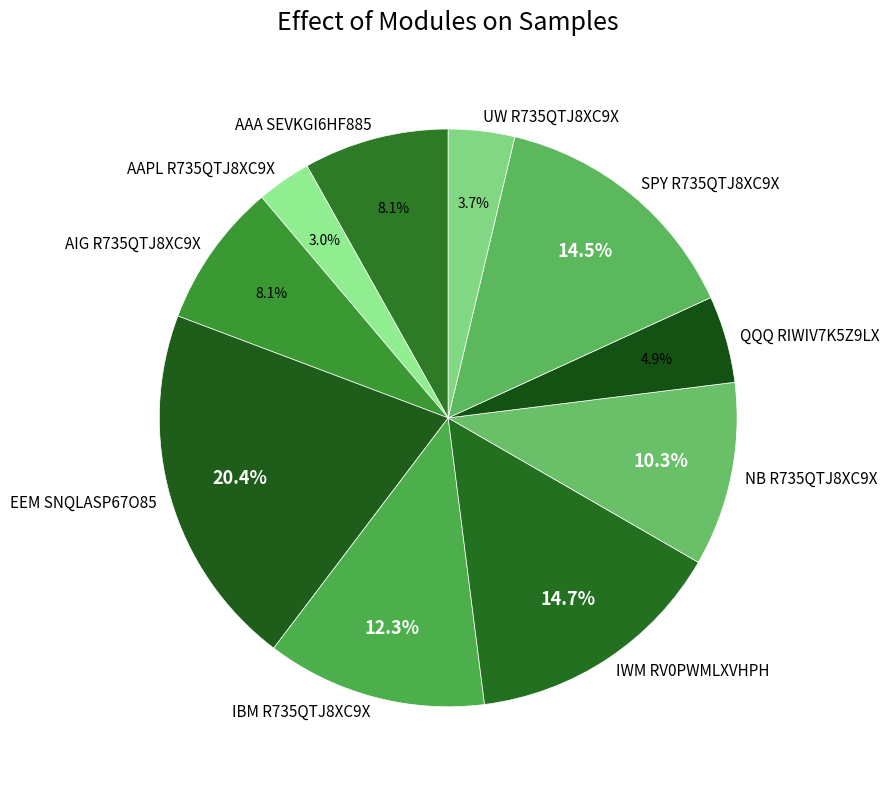

Is the sum of IWM RV0PWMLXVHPH and SPY R735QTJ8XC9X greater than half?

No